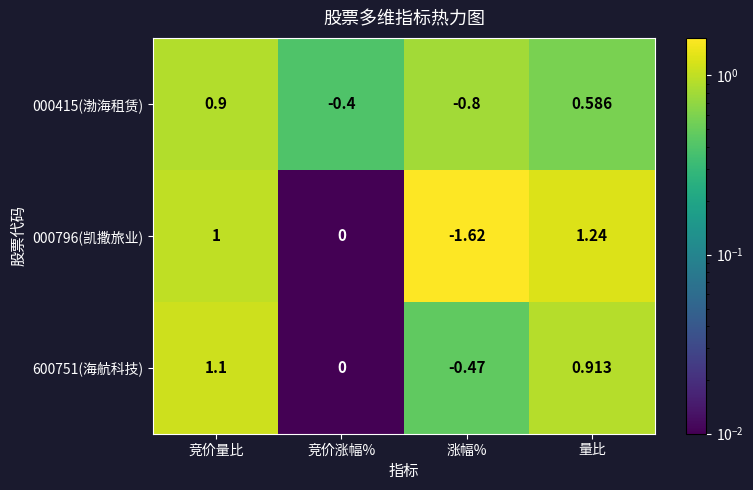

At which label does 000796(凯撒旅业) reach its minimum?

涨幅%